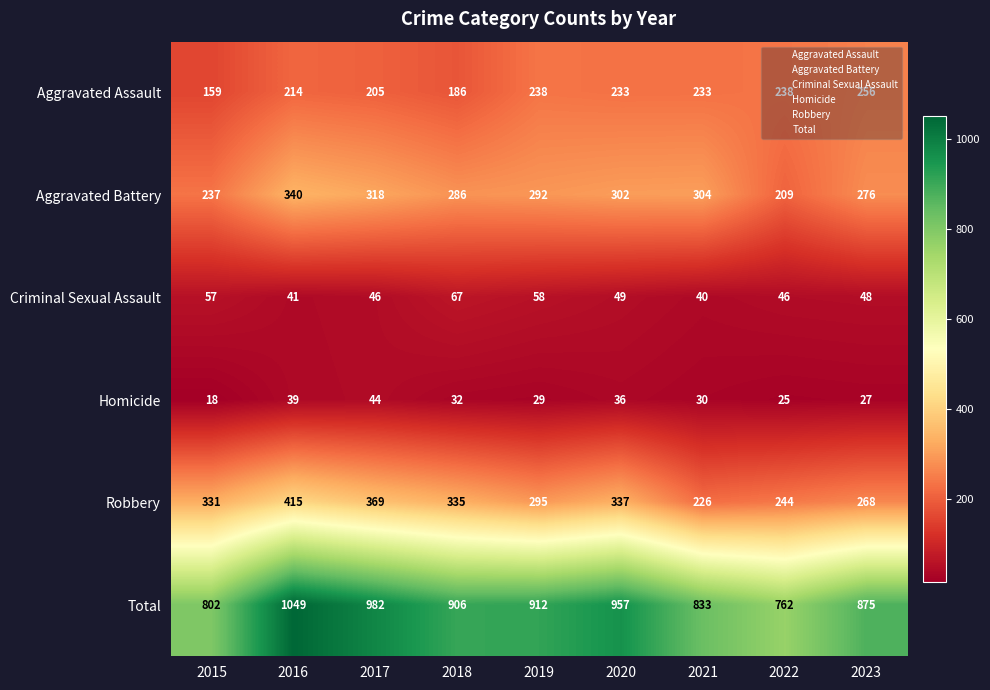

The Total series shows 231 at 2015. True or false?

False